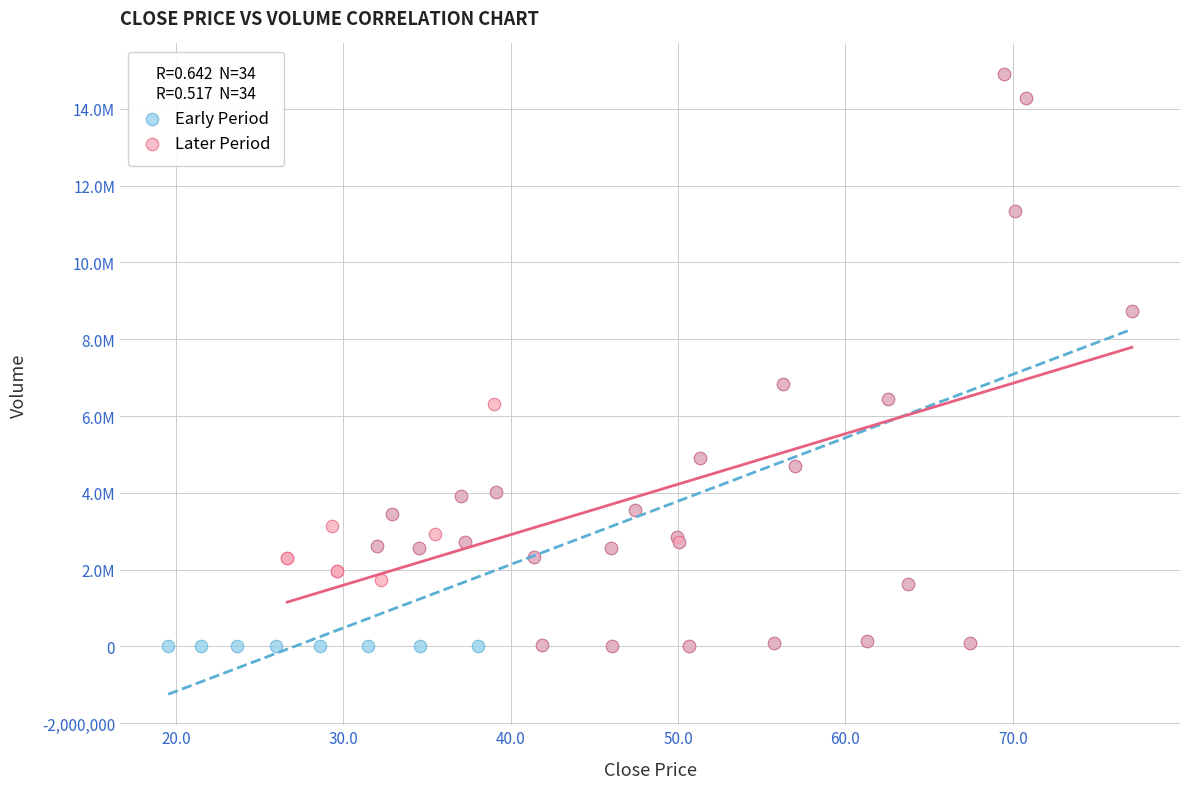

What are all the series names shown in the legend?

Early Period, Later Period